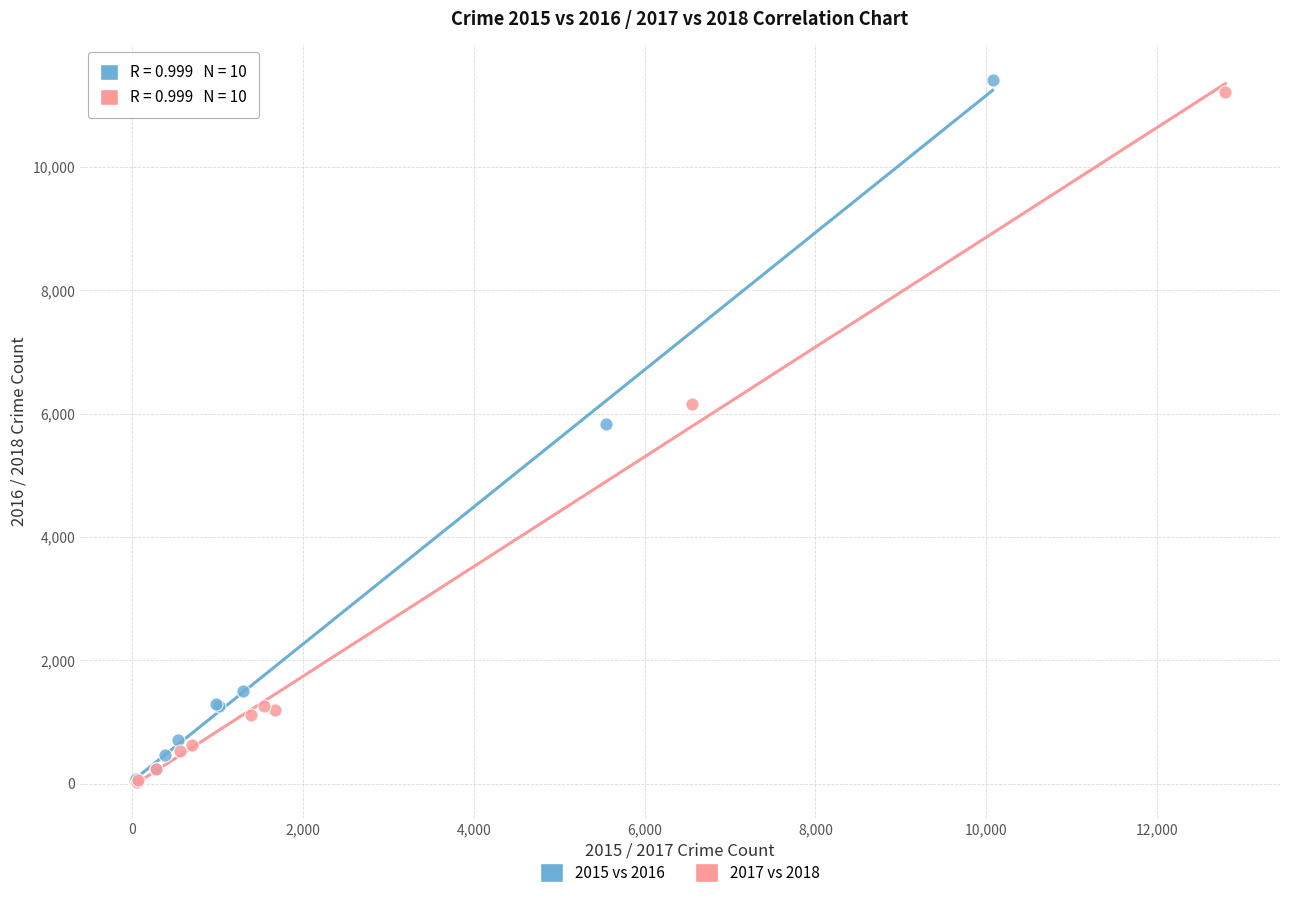

Which series has the largest Y range (max minus min)?

2015 vs 2016